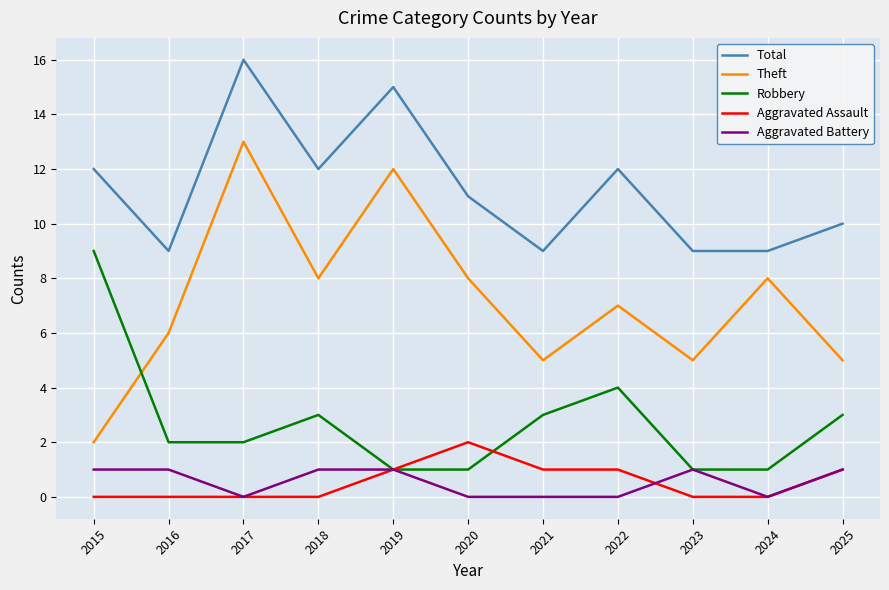

Reading right to left, transcribe all the data shown in this chart.

Total: 2025=10	2024=9	2023=9	2022=12	2021=9	2020=11	2019=15	2018=12	2017=16	2016=9	2015=12
Theft: 2025=5	2024=8	2023=5	2022=7	2021=5	2020=8	2019=12	2018=8	2017=13	2016=6	2015=2
Robbery: 2025=3	2024=1	2023=1	2022=4	2021=3	2020=1	2019=1	2018=3	2017=2	2016=2	2015=9
Aggravated Assault: 2025=1	2024=0	2023=0	2022=1	2021=1	2020=2	2019=1	2018=0	2017=0	2016=0	2015=0
Aggravated Battery: 2025=1	2024=0	2023=1	2022=0	2021=0	2020=0	2019=1	2018=1	2017=0	2016=1	2015=1